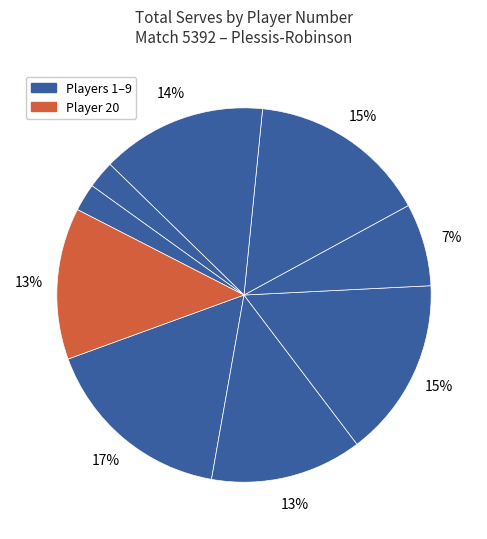

How many slices are in this pie chart?

9